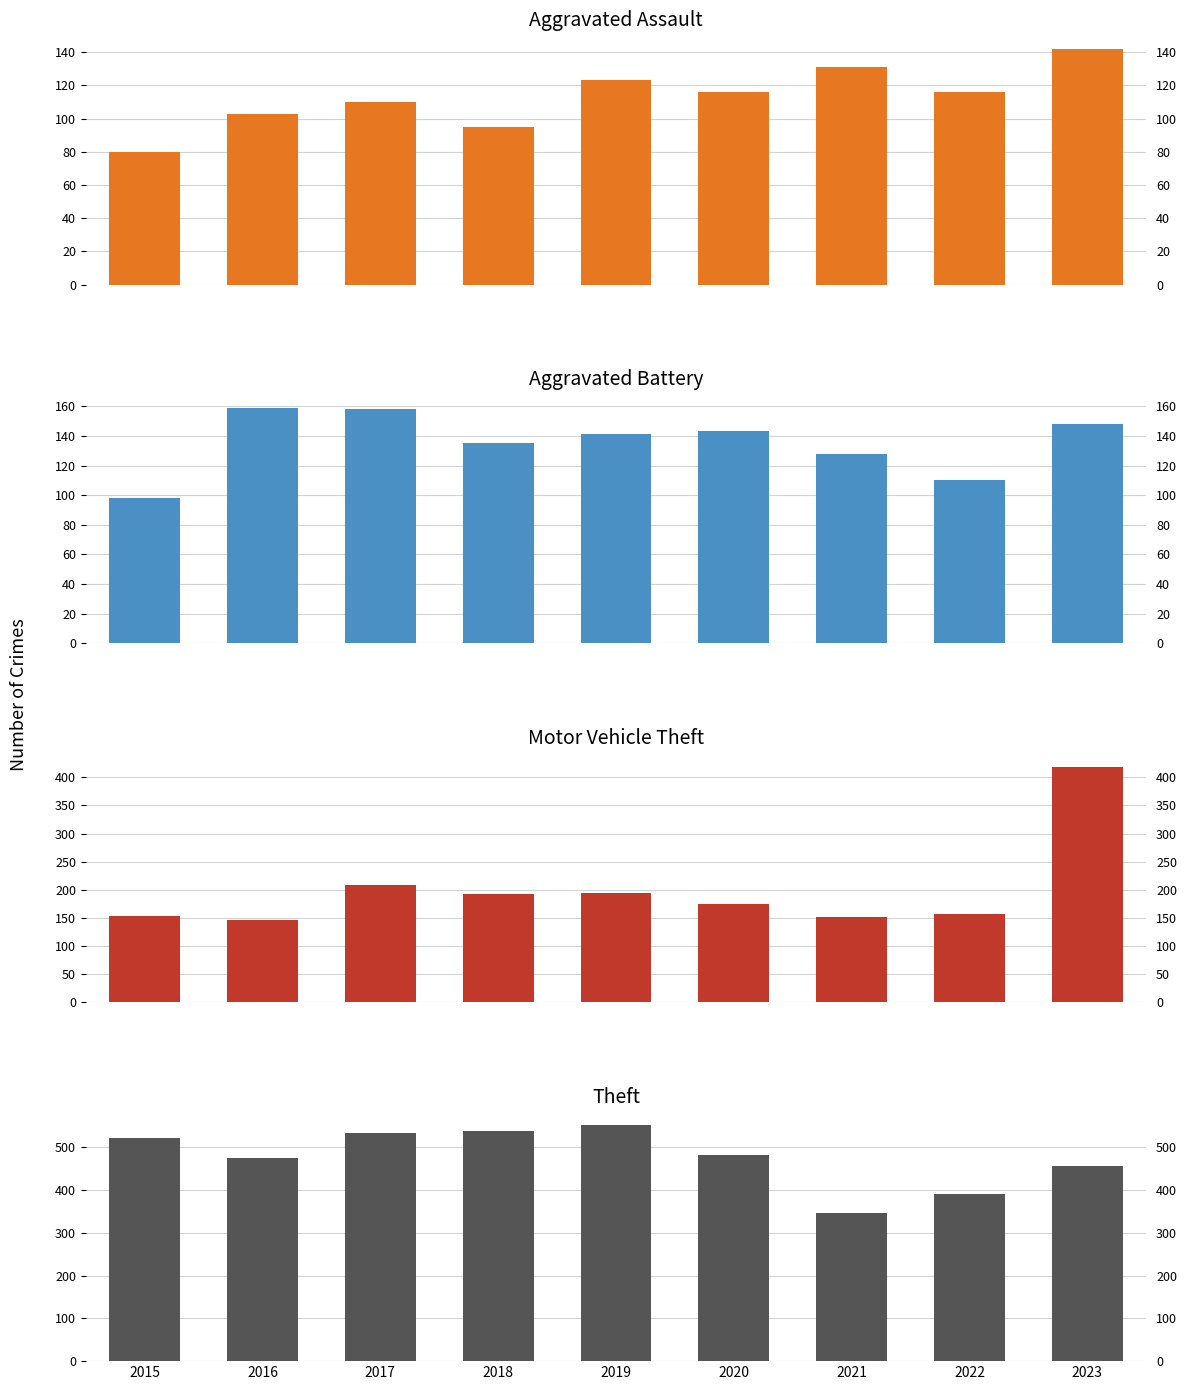

How many groups of bars are there?

9